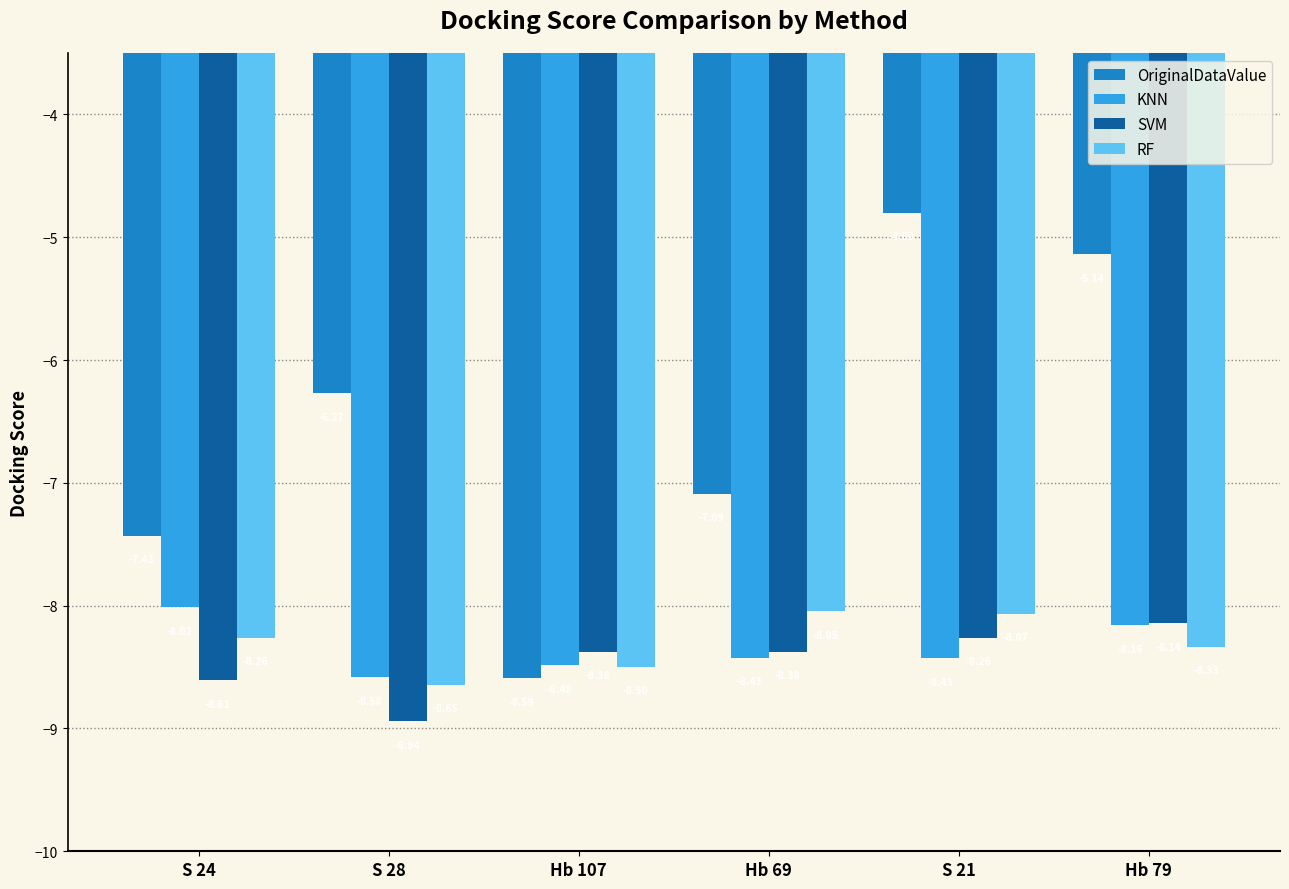

Which category has the highest value across all series?

S 21